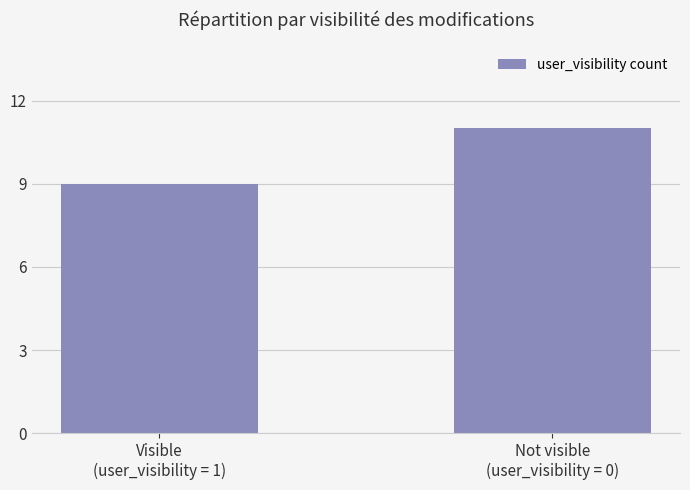

List the labels in order of value, largest first.

Not visible
(user_visibility = 0), Visible
(user_visibility = 1)